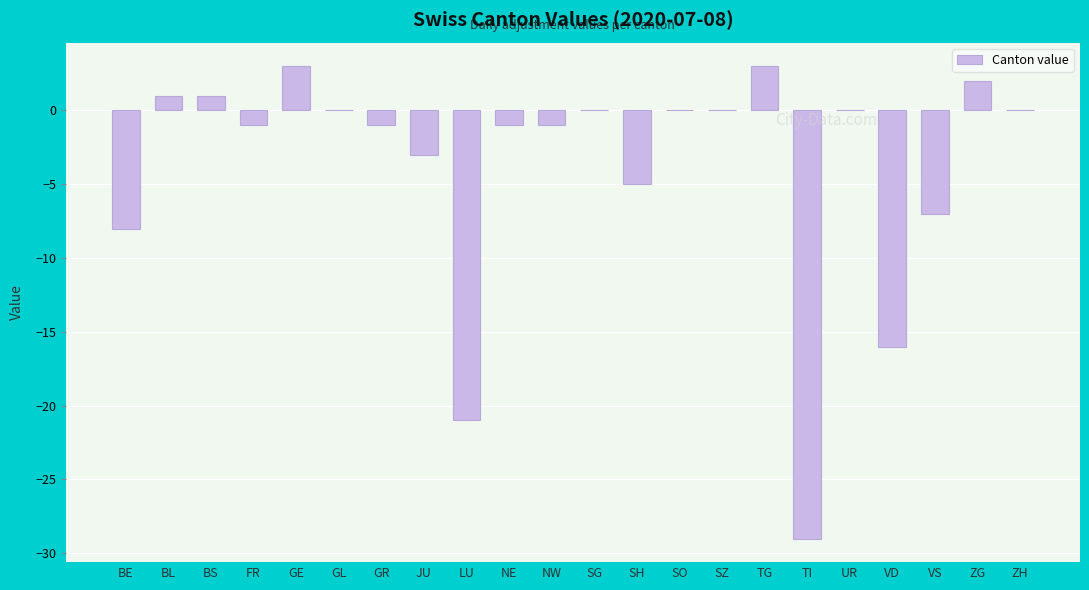

At which label is the value closest to -13?

VD